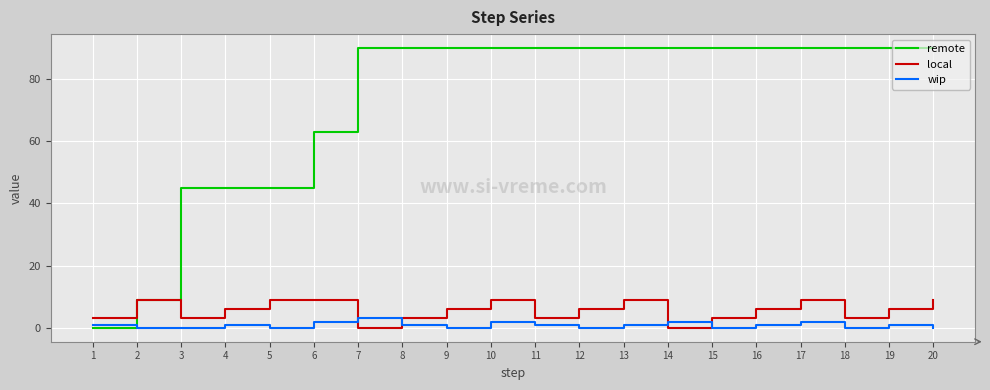

Between 18 and 20, which series saw the biggest shift?

local